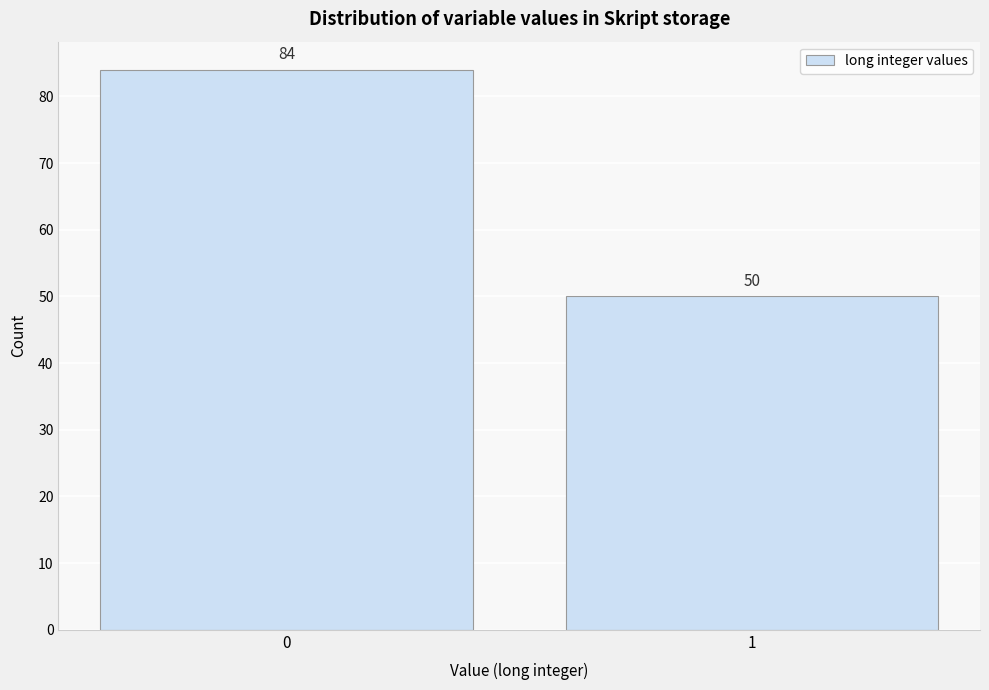

Reading left to right, what are all the values shown in this chart?

0=84	1=50